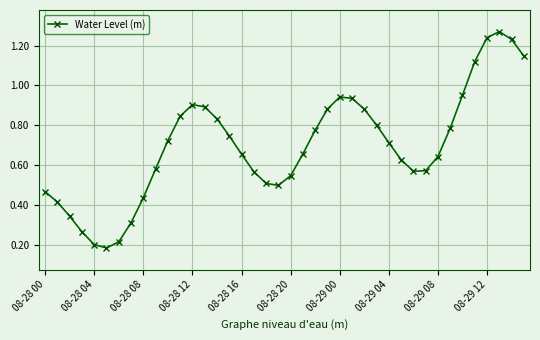

What is the sum of all values?

27.9